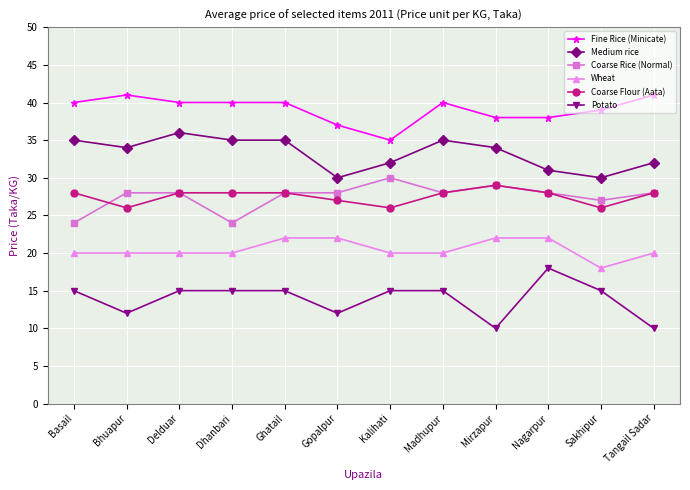

What is the maximum value shown in the chart?

41